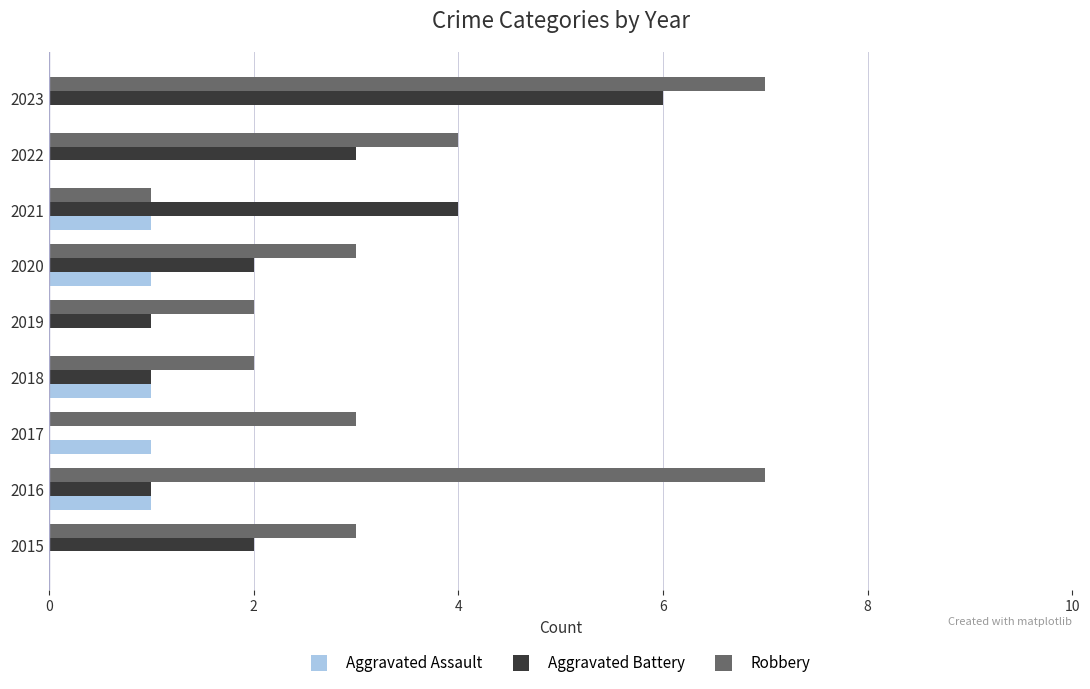

Is it true that Robbery equals 2 at 2018?

True